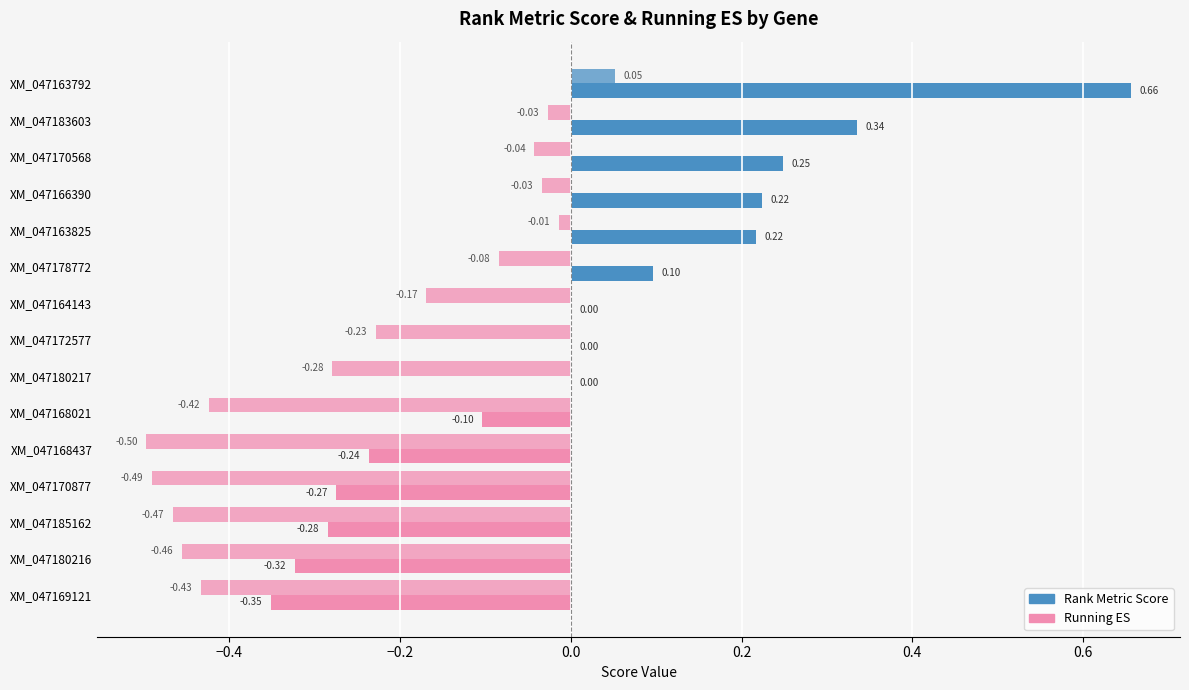

How many values in the Running ES series exceed 0?

1